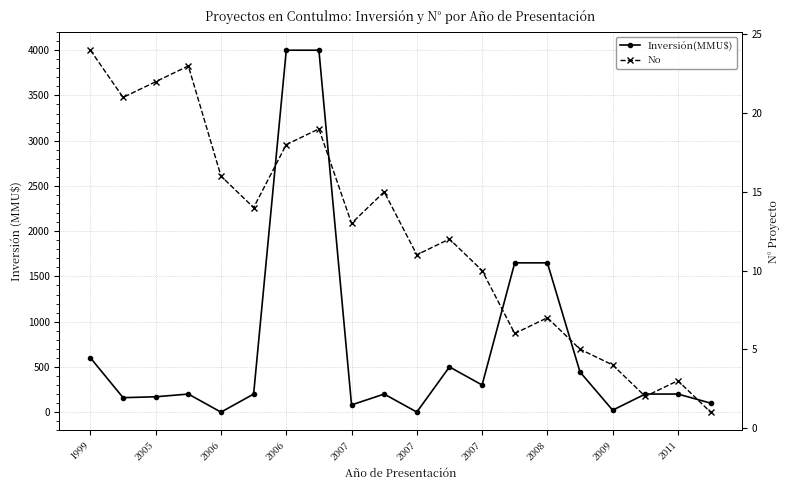

What is the average value of the Inversión(MMU$) series?

734